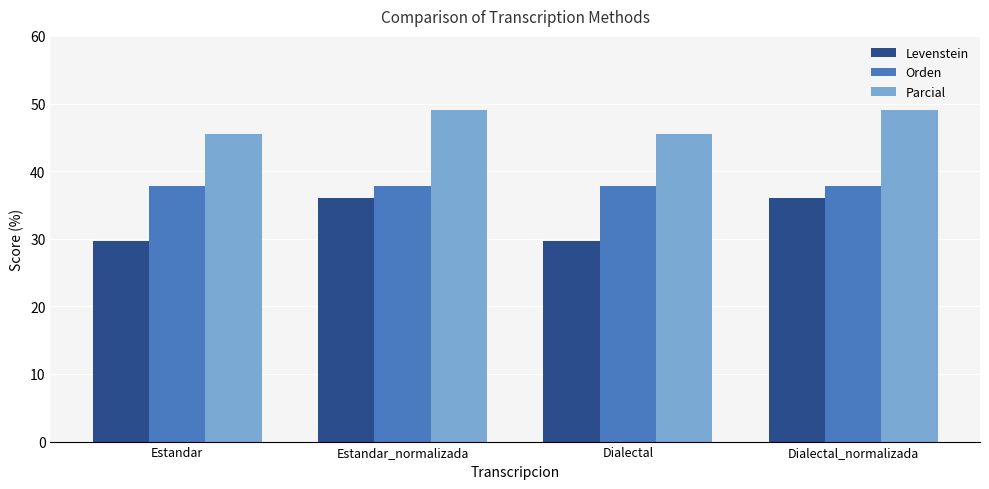

What is the label of the 2nd bar from the left?

Estandar_normalizada